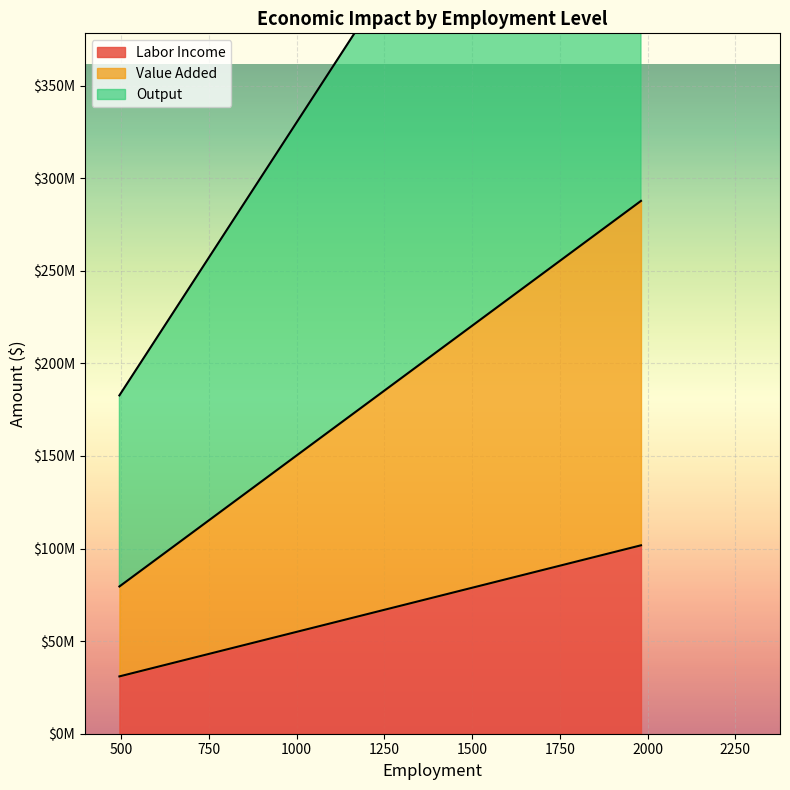

How many series are shown in this chart?

3